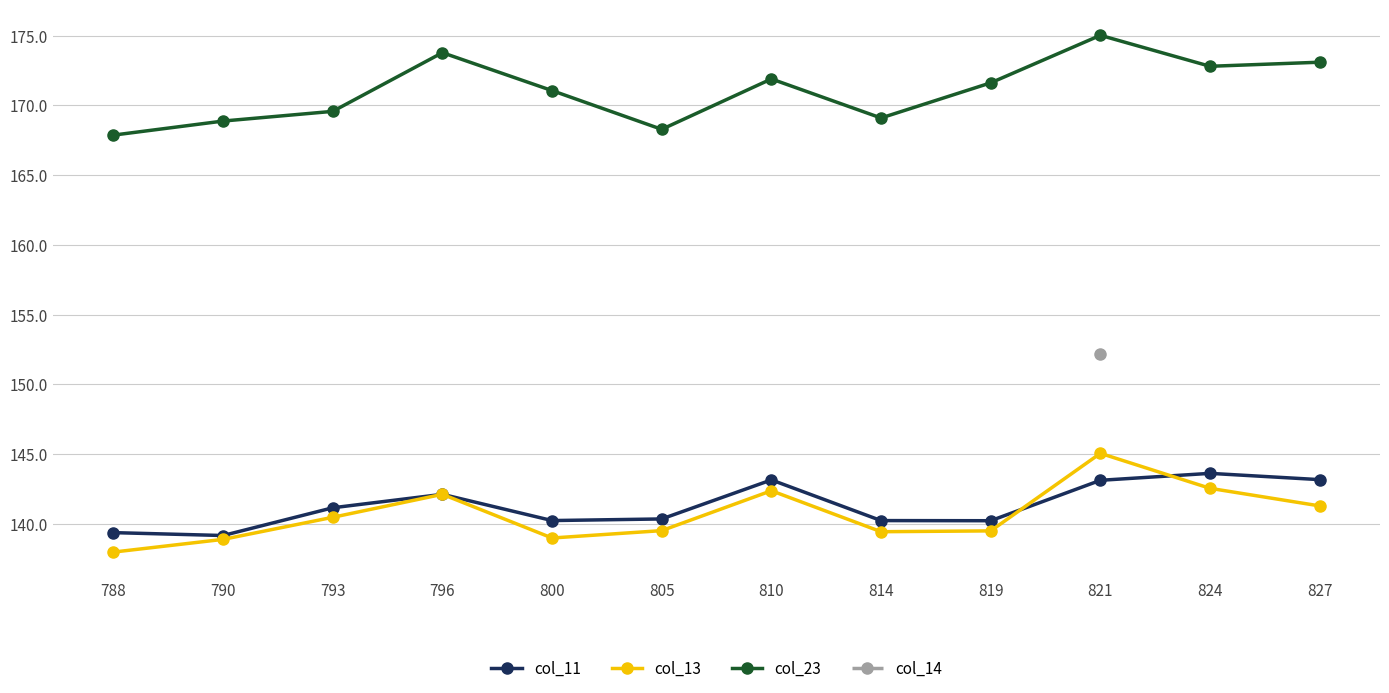

What is the greatest value displayed?

175.0